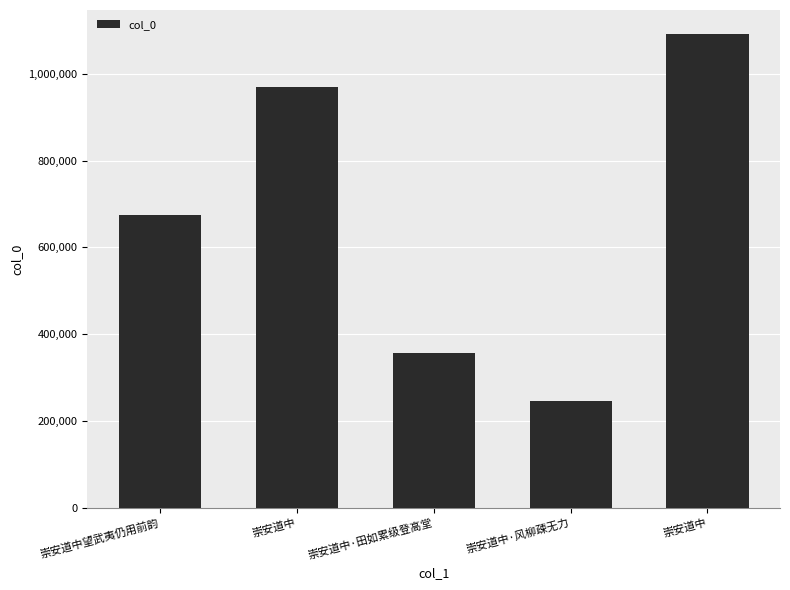

Are the bars horizontal?

No